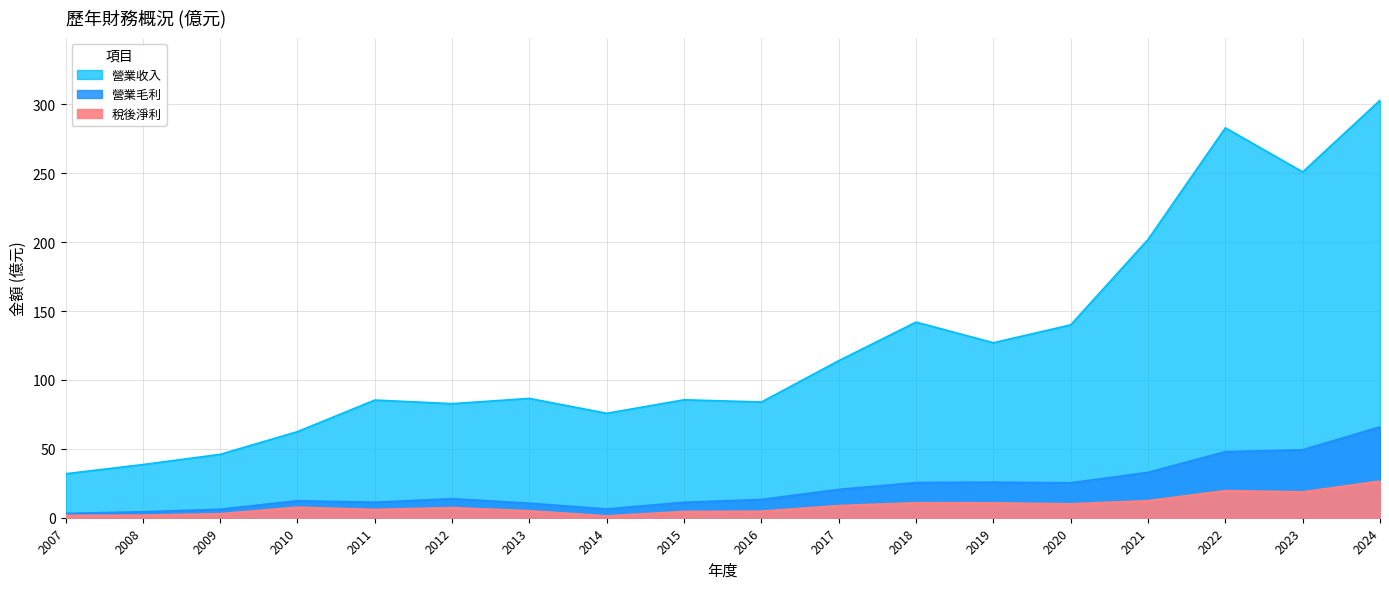

Which series has the largest range (max minus min)?

營業收入